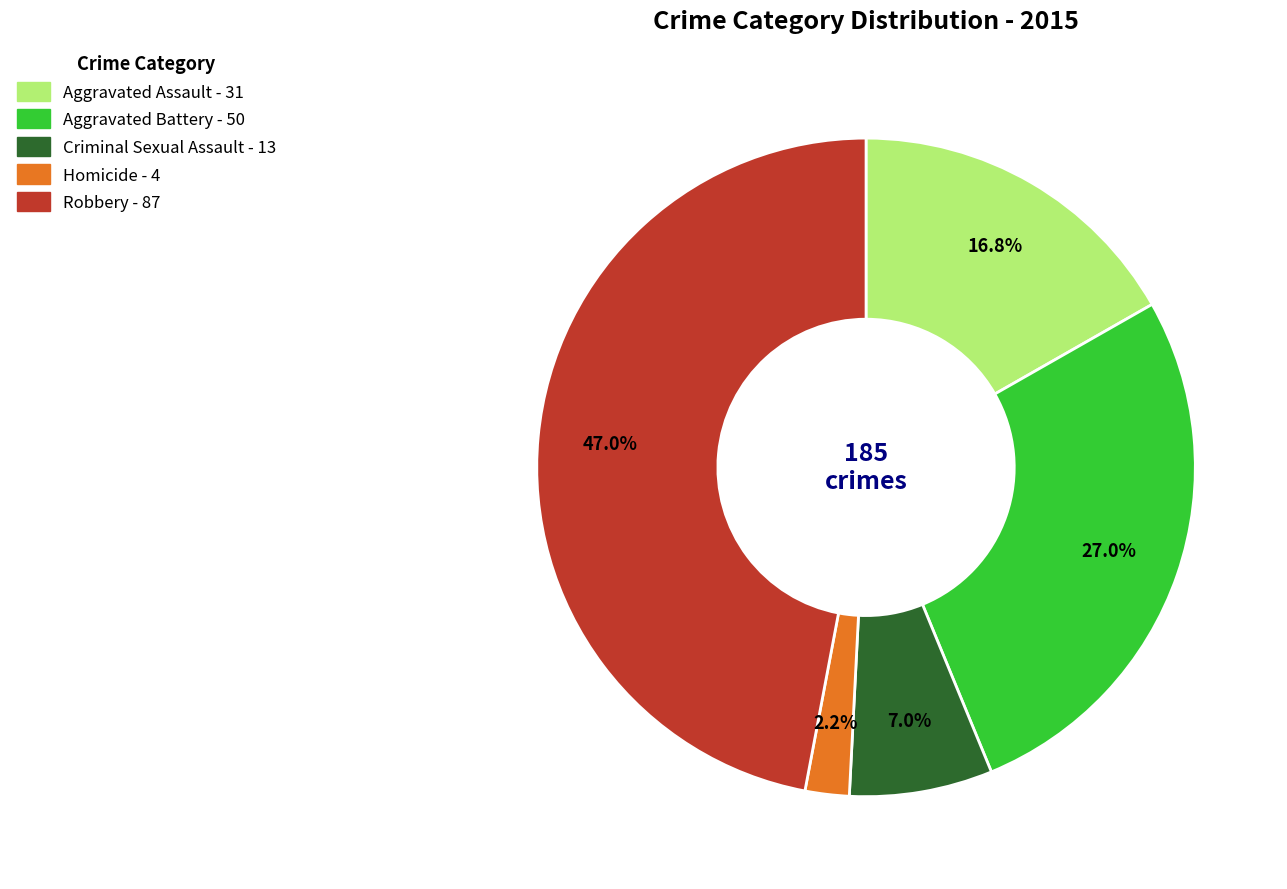

Between Robbery and Aggravated Battery, which is larger?

Robbery